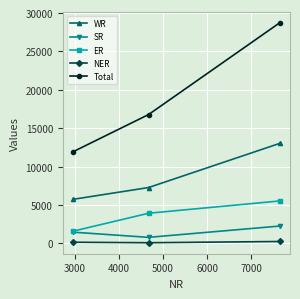

Which series has the largest total across all categories?

Total